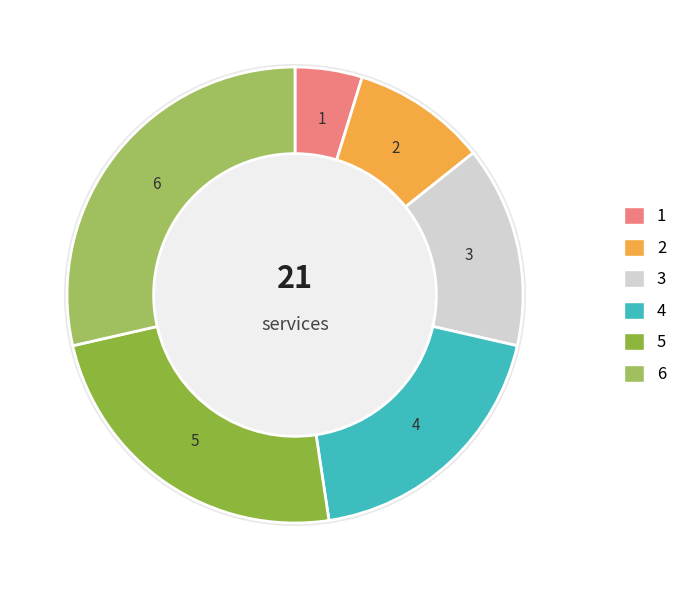

To the nearest percent, what portion does 5 represent?

24%